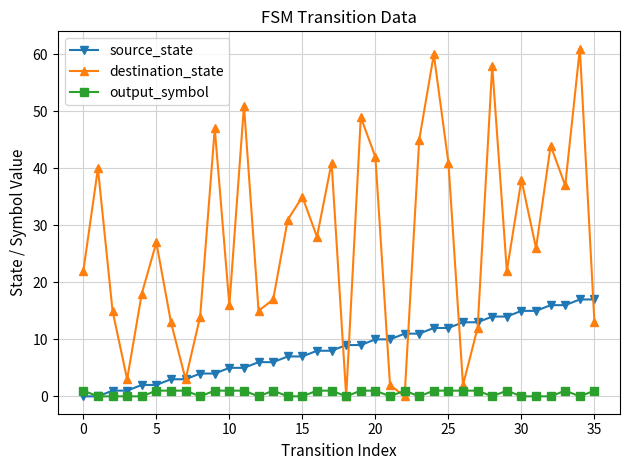

Count the number of data series in this chart.

3